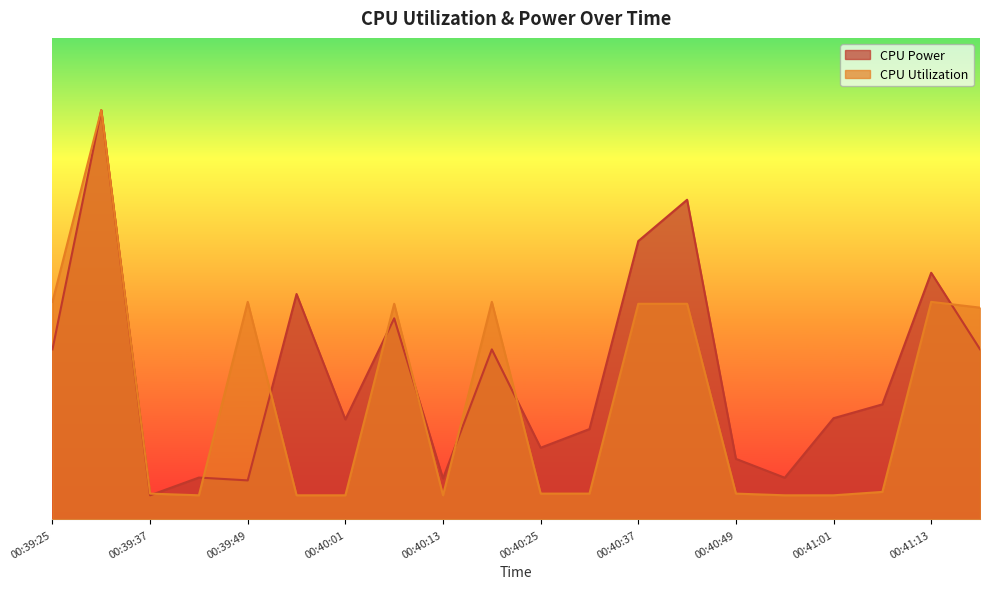

How many series are shown in this chart?

2